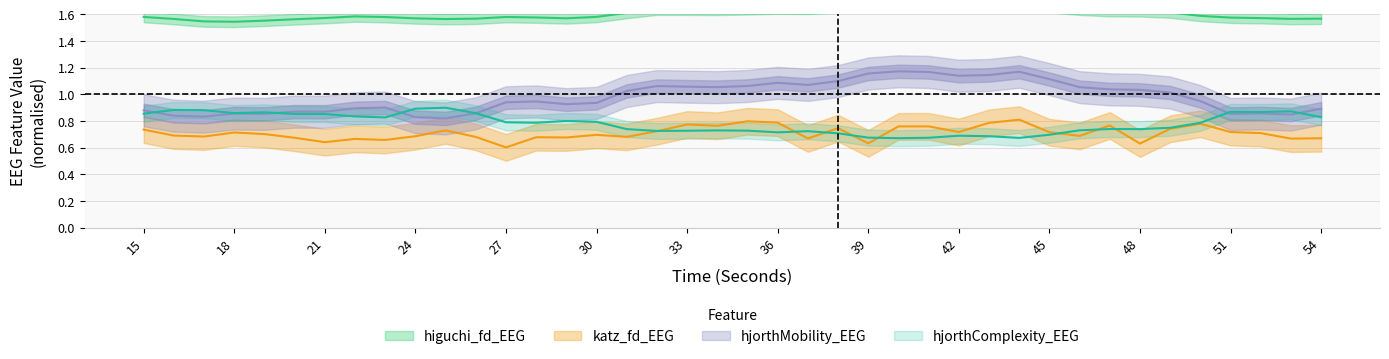

True or false: higuchi_fd_EEG and katz_fd_EEG cross at least once.

False